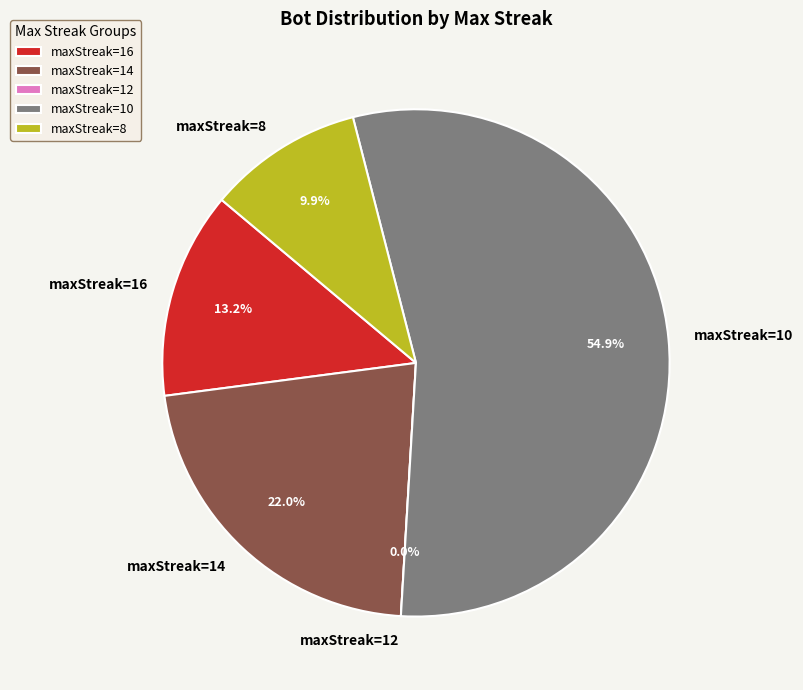

Which has a higher value, 12 or 10?

10